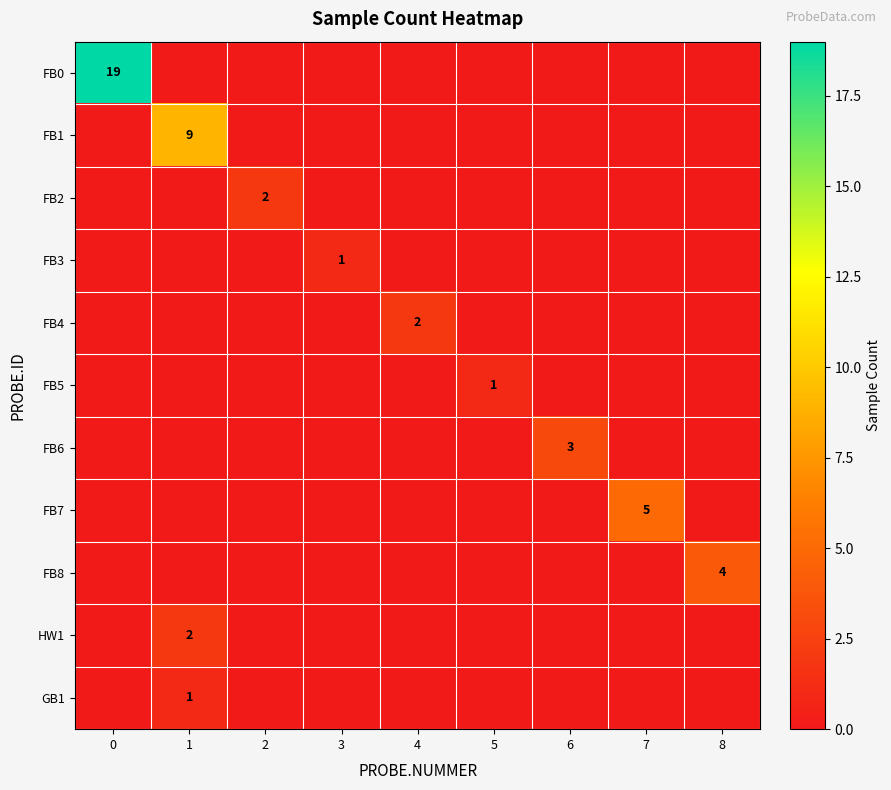

The value of FB1 at 1 is 9. True or false?

True